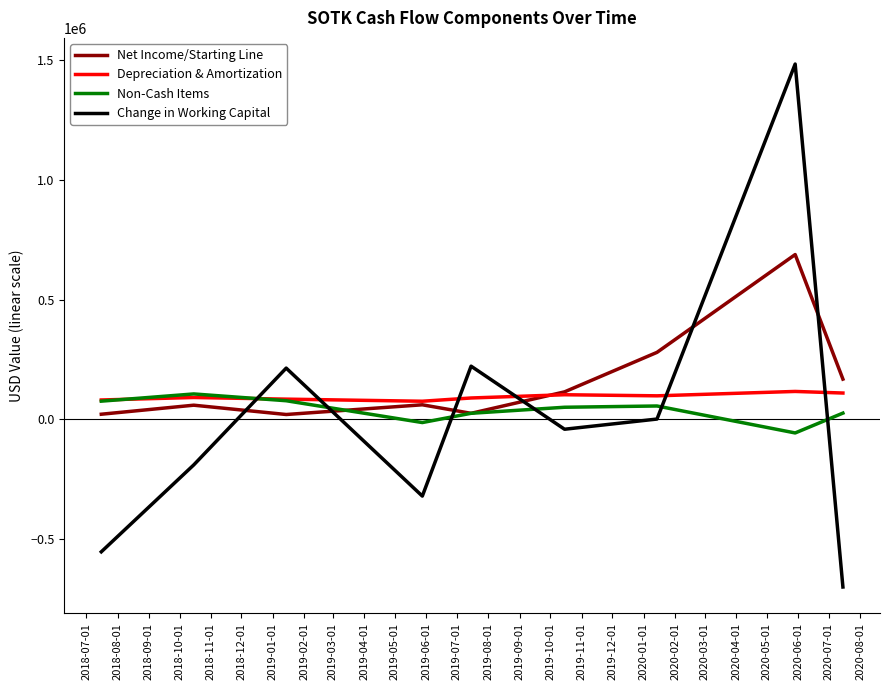

What are all the series names shown in the legend?

Net Income/Starting Line, Depreciation & Amortization, Non-Cash Items, Change in Working Capital